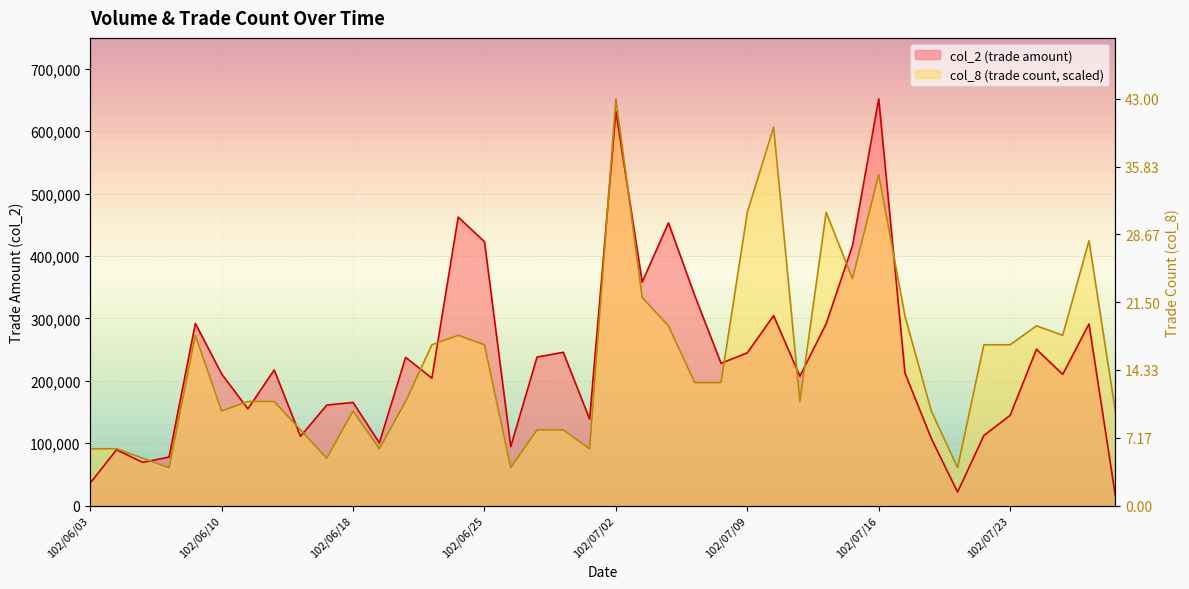

What is the difference between the second highest and minimum values in the col_2 series?

615260.0